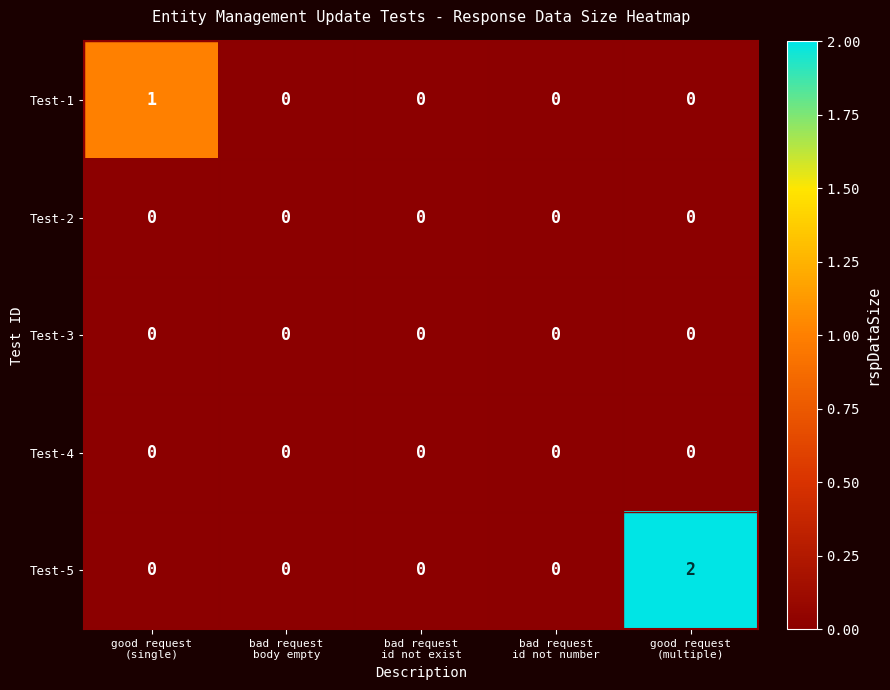

Reading right to left, transcribe all the data shown in this chart.

Test-1: 0	0	0	0	1
Test-2: 0	0	0	0	0
Test-3: 0	0	0	0	0
Test-4: 0	0	0	0	0
Test-5: 2	0	0	0	0